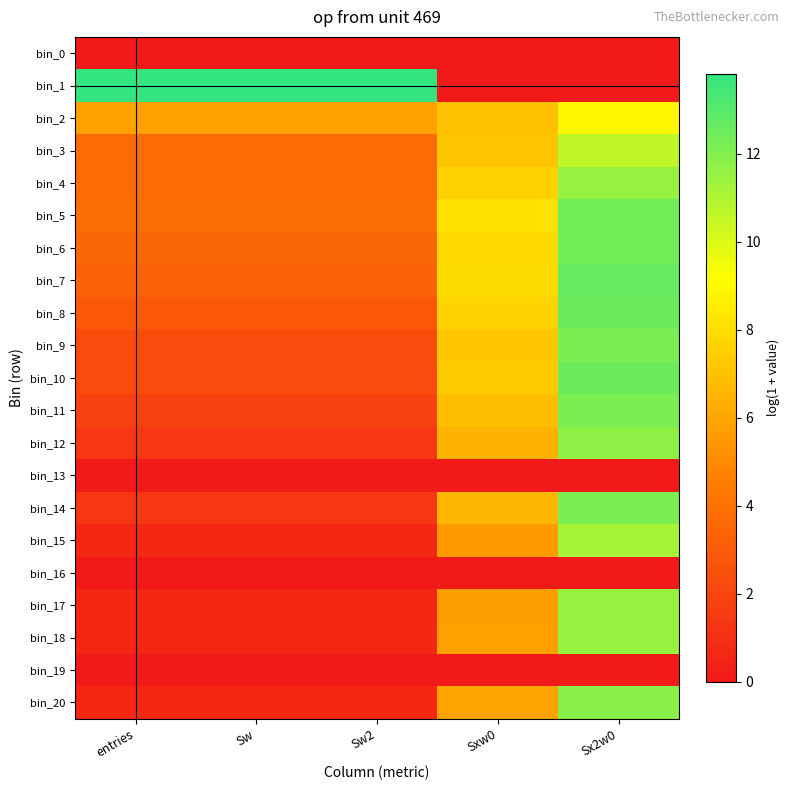

Which series has the largest range (max minus min)?

bin_1